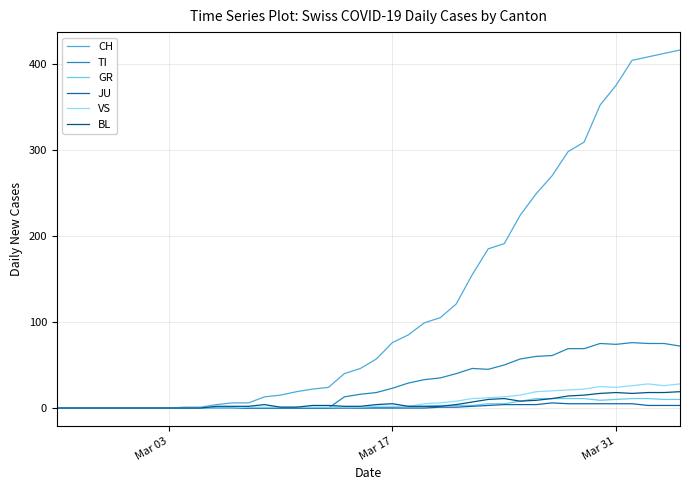

Which series has the largest total across all categories?

CH